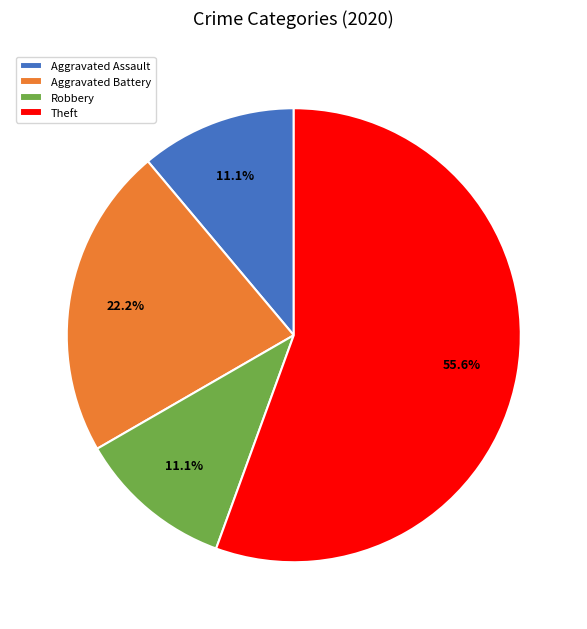

Which category accounts for the majority?

Theft